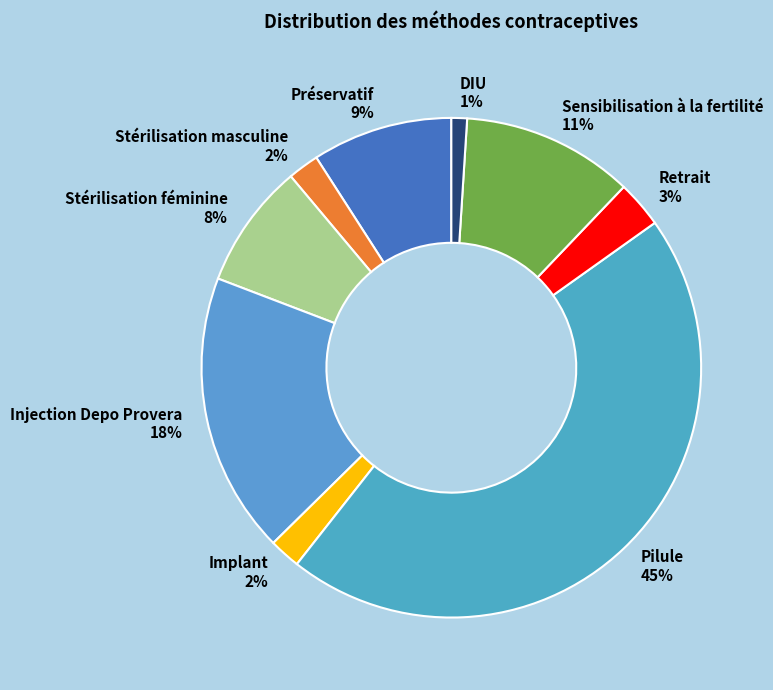

To the nearest percent, what portion does Pilule represent?

45%